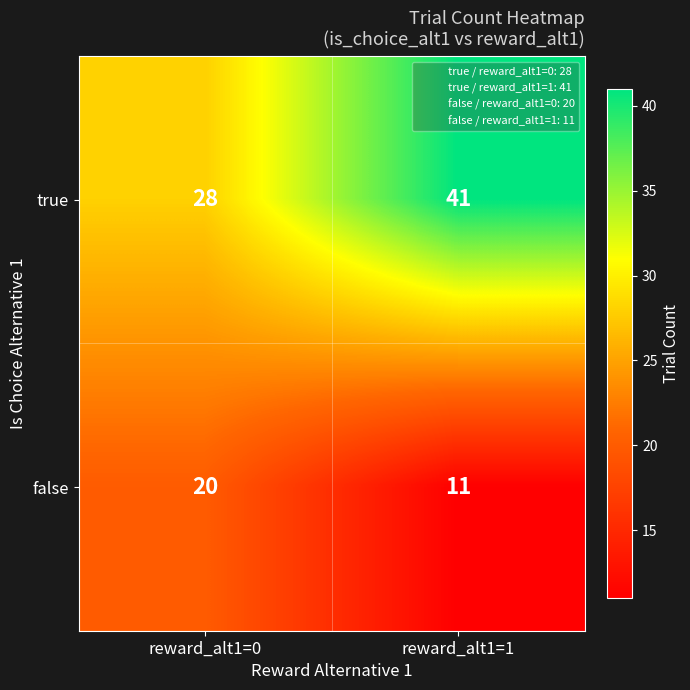

Which series has the largest total across all categories?

true